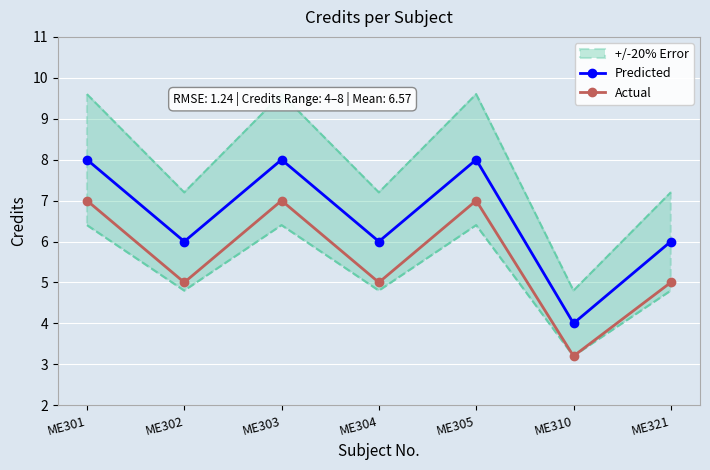

Is the value of Predicted at ME321 greater than the value of Actual at ME302?

Yes